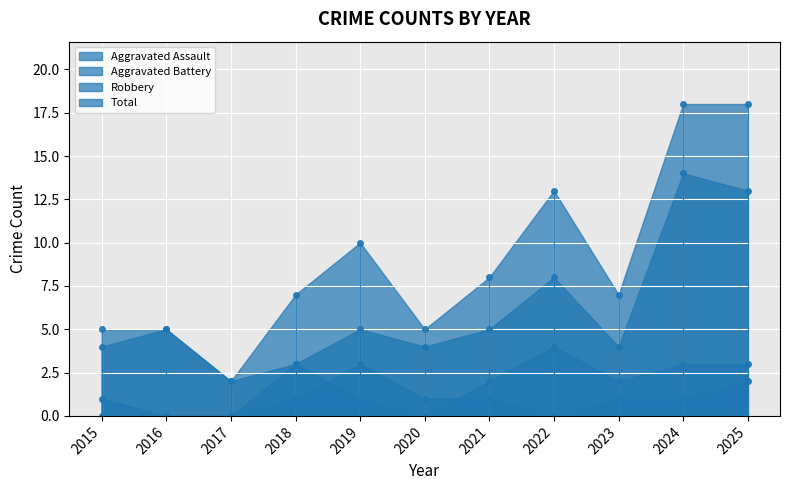

Read the Aggravated Battery value at 2018.

3